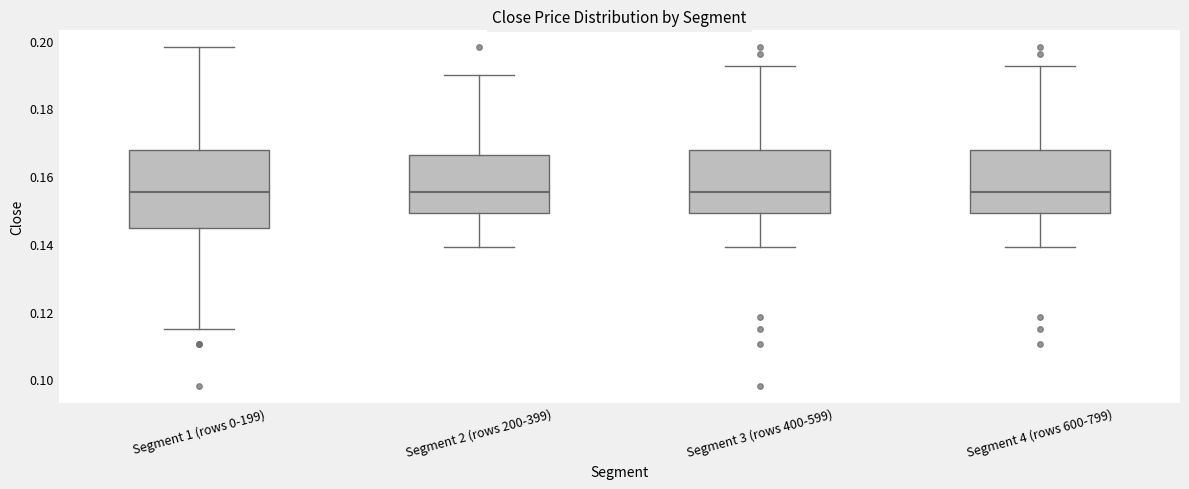

Where does the upper whisker of the box for Segment 4 (rows 600-799) end on the y-axis? The values are not printed on the chart, so give them approximately, as read against the axis.

0.192